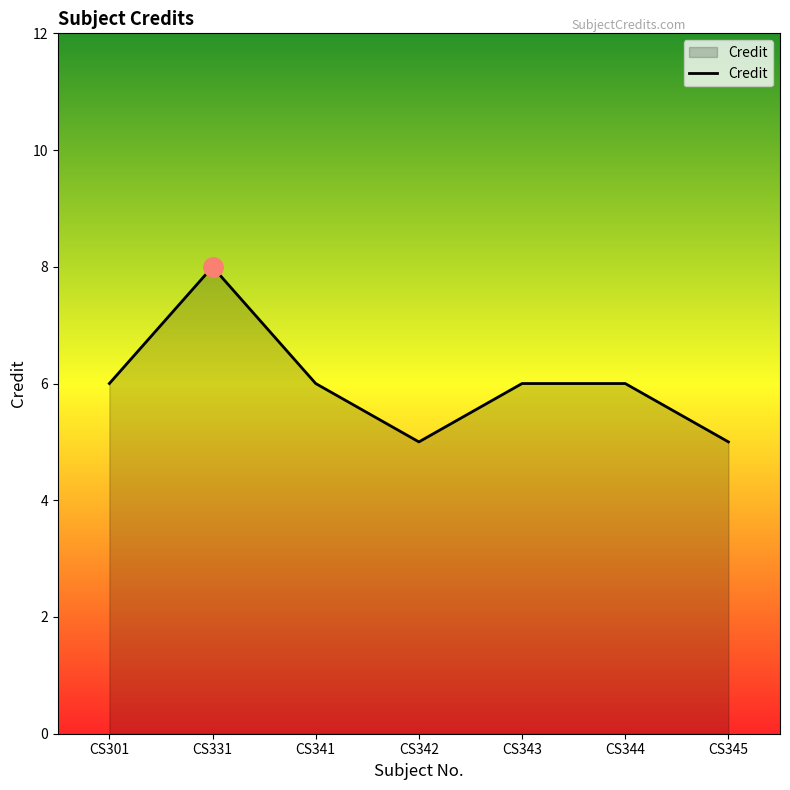

Does the chart display data point markers on the line(s)?

No